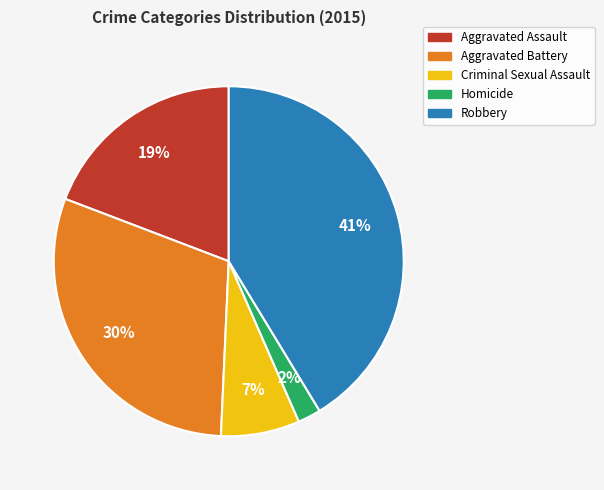

The Robbery slice represents 52% of the pie. True or false?

False